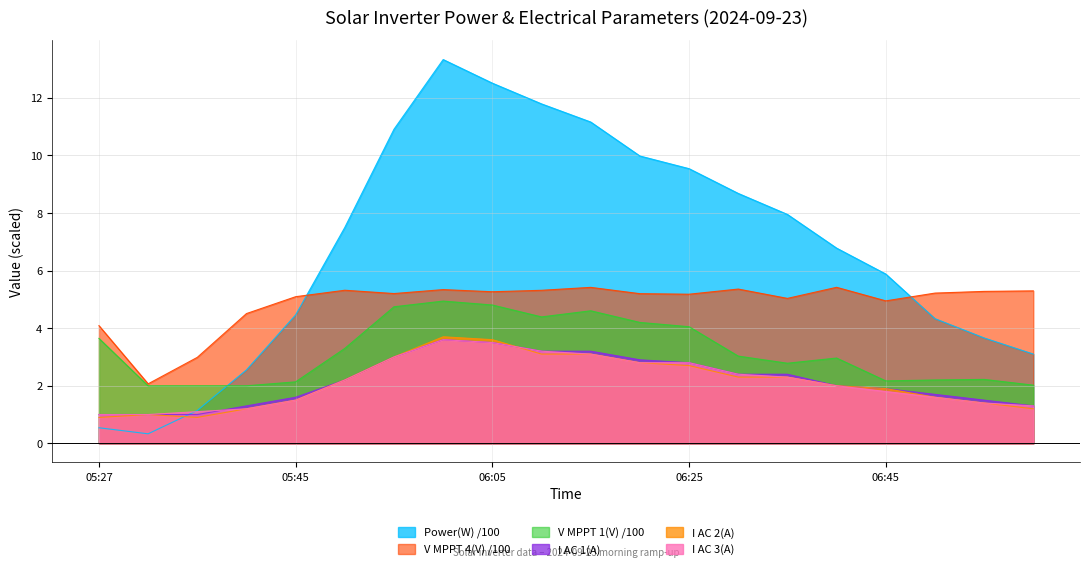

What is the value of the V MPPT 1(V) point at the 9th from the left?

4.8